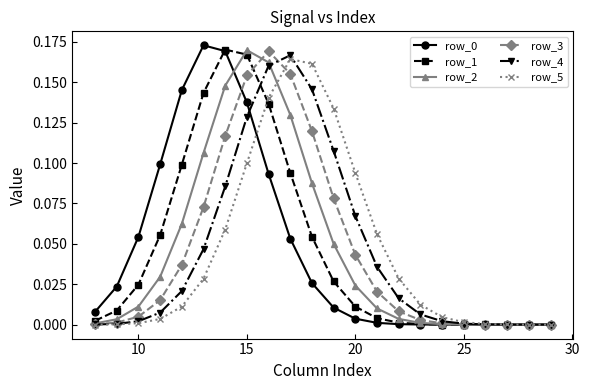

True or false: row_2 has more than 0 interior local peaks.

True